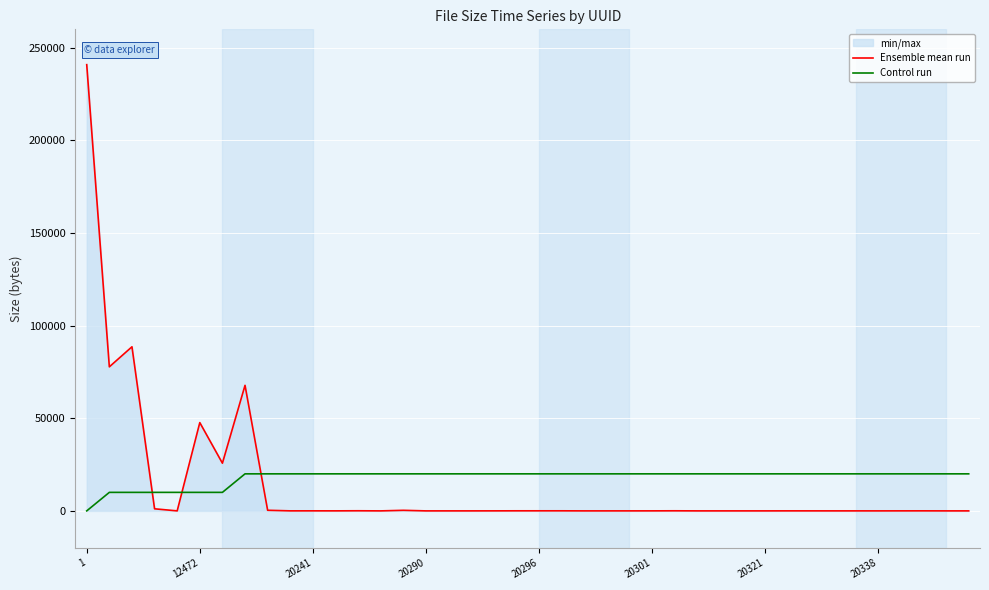

The Control run series shows 20000 at 16. True or false?

True